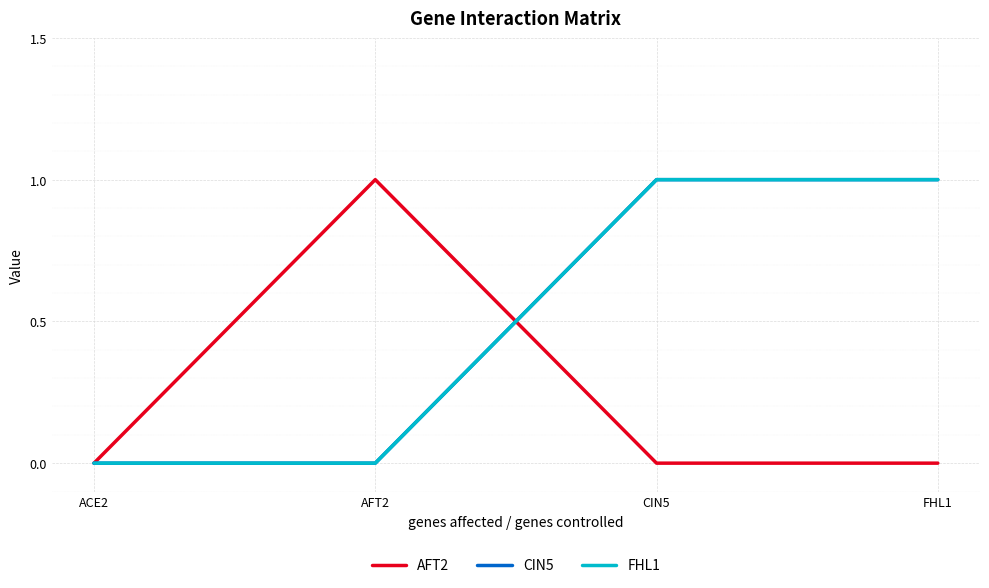

Is this an area chart (filled region under the line)?

No